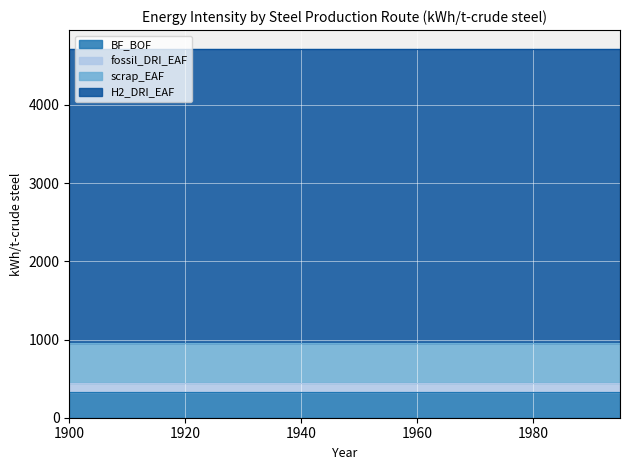

True or false: fossil_DRI_EAF and scrap_EAF intersect in this chart.

False